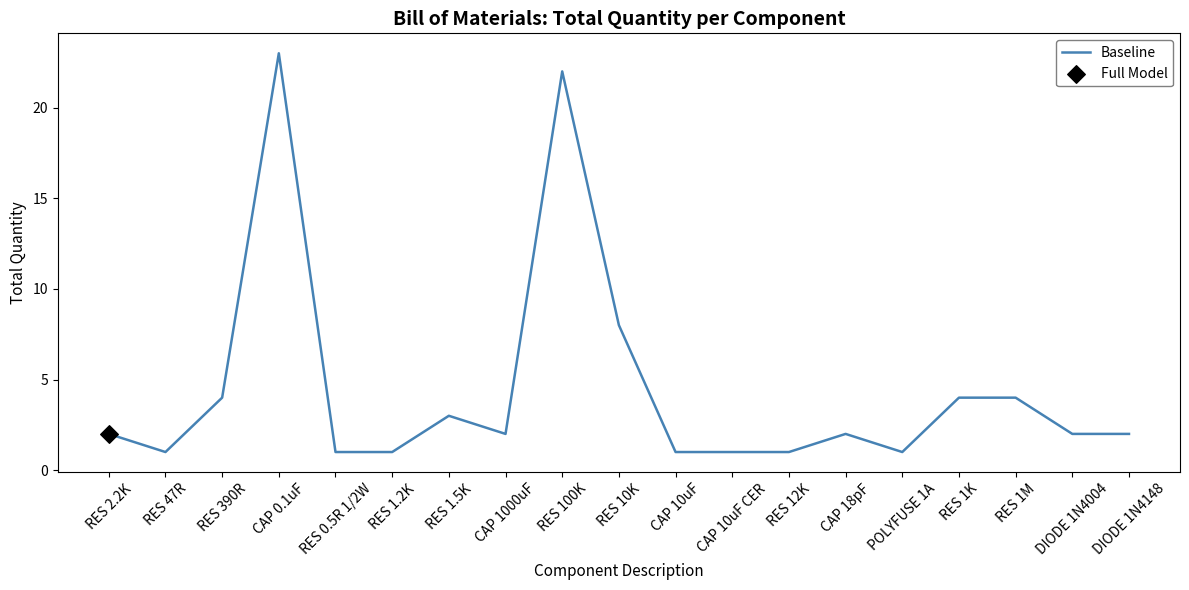

What is the change in value from RES 1.2K to CAP 18pF?

+1